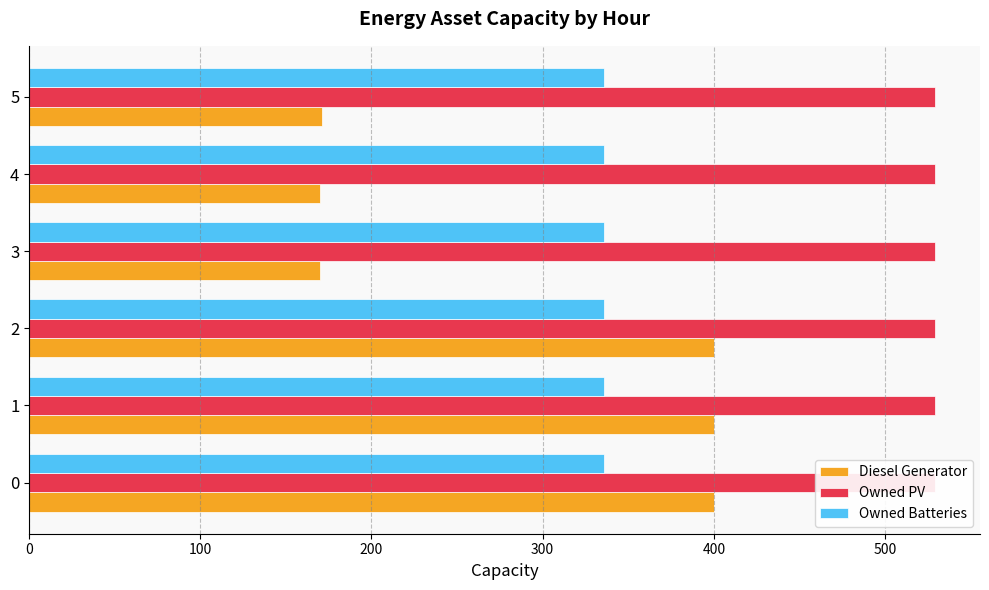

Which series has the largest range (max minus min)?

Diesel Generator